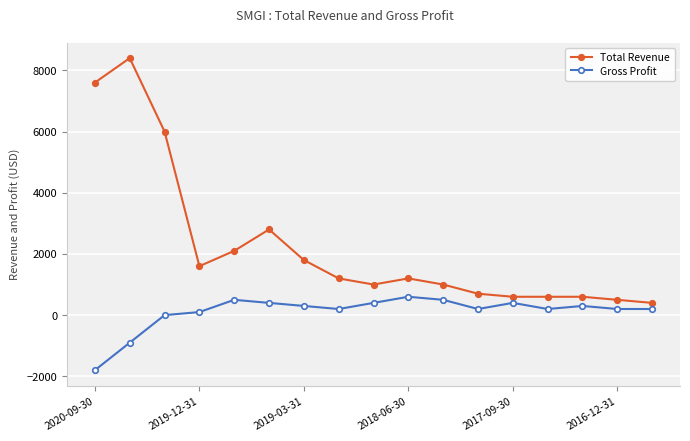

How many data points in Gross Profit are less than 200?

4